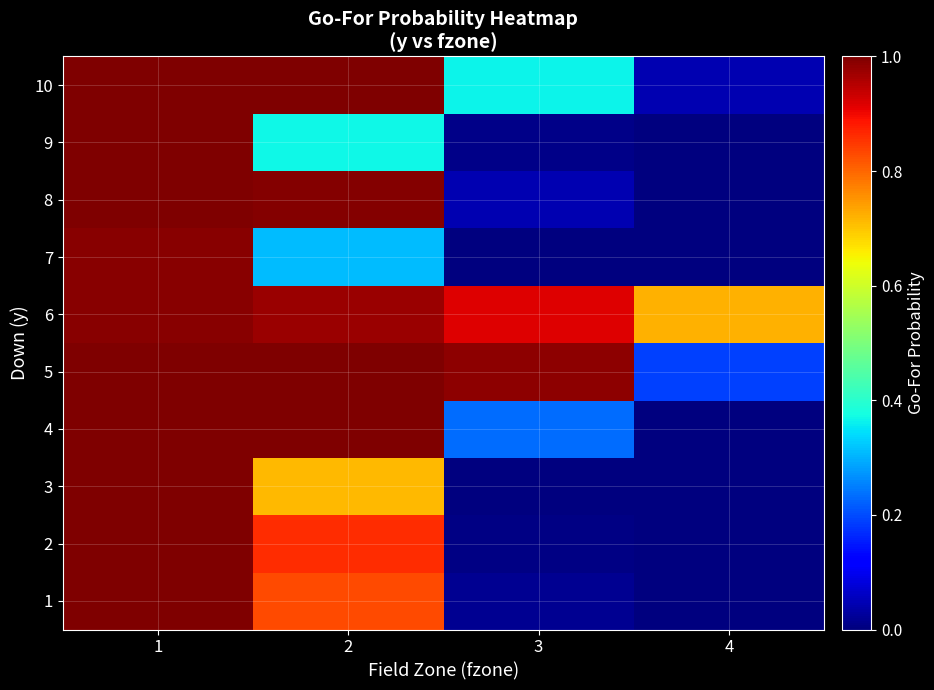

Reading left to right, what are all the values shown in this chart?

1: 1=1.0	2=0.8	3=0.0	4=0.0
2: 1=1.0	2=0.9	3=0.0	4=0.0
3: 1=1.0	2=0.7	3=0.0	4=0.0
4: 1=1.0	2=1.0	3=0.2	4=0.0
5: 1=1.0	2=1.0	3=1.0	4=0.2
6: 1=1.0	2=1.0	3=0.9	4=0.7
7: 1=1.0	2=0.3	3=0.0	4=0.0
8: 1=1.0	2=1.0	3=0.0	4=0.0
9: 1=1.0	2=0.4	3=0.0	4=0.0
10: 1=1.0	2=1.0	3=0.4	4=0.0